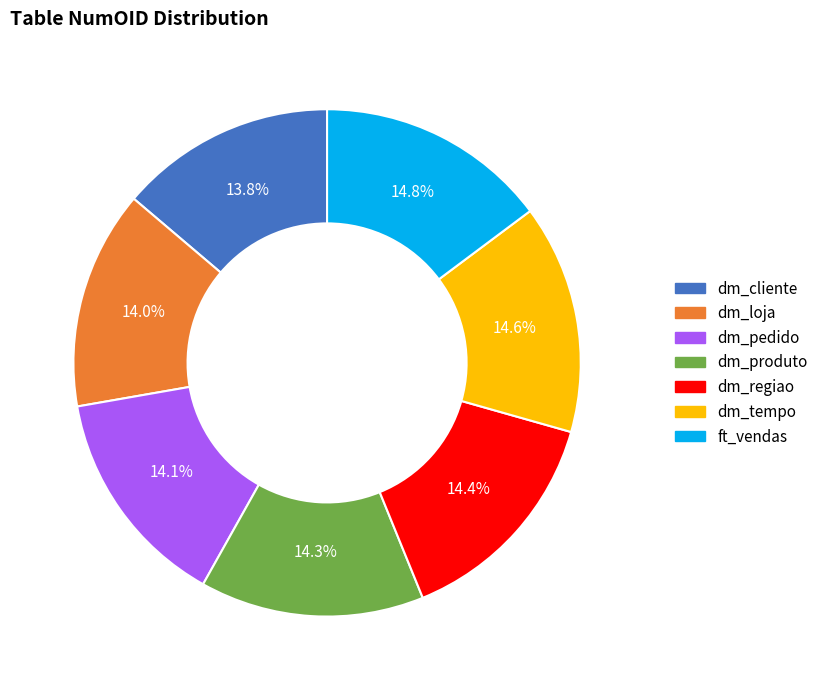

Is there a majority slice in this chart?

No